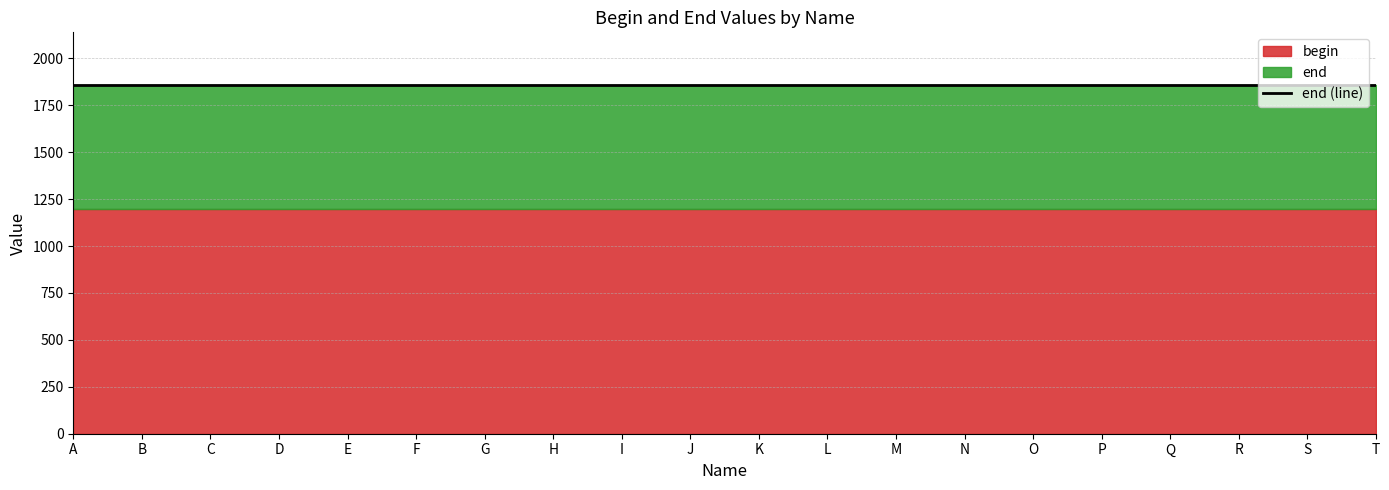

How many data points does each series have?

20